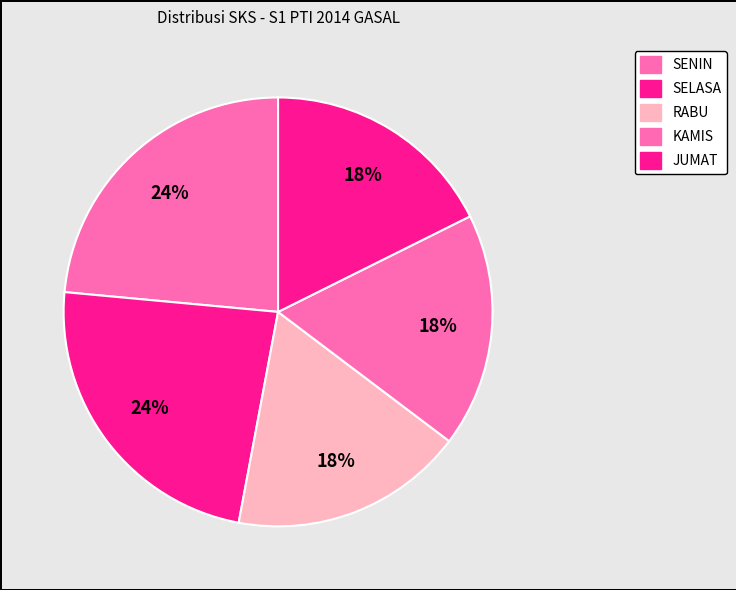

Which slice is the smallest?

RABU